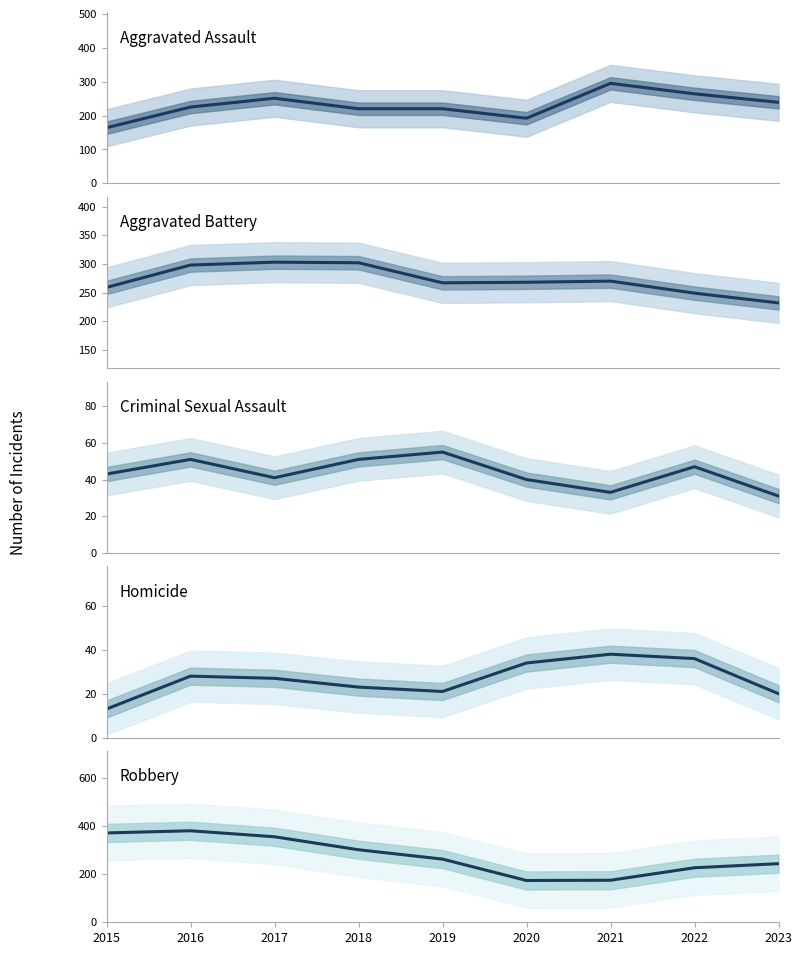

True or false: Homicide and Robbery intersect in this chart.

False